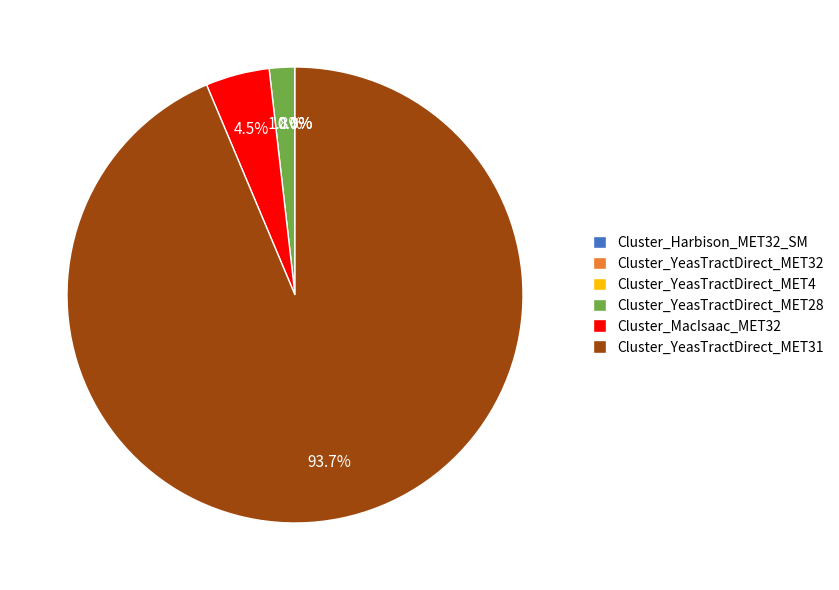

Which category has the biggest portion of the pie?

Cluster_YeasTractDirect_MET31